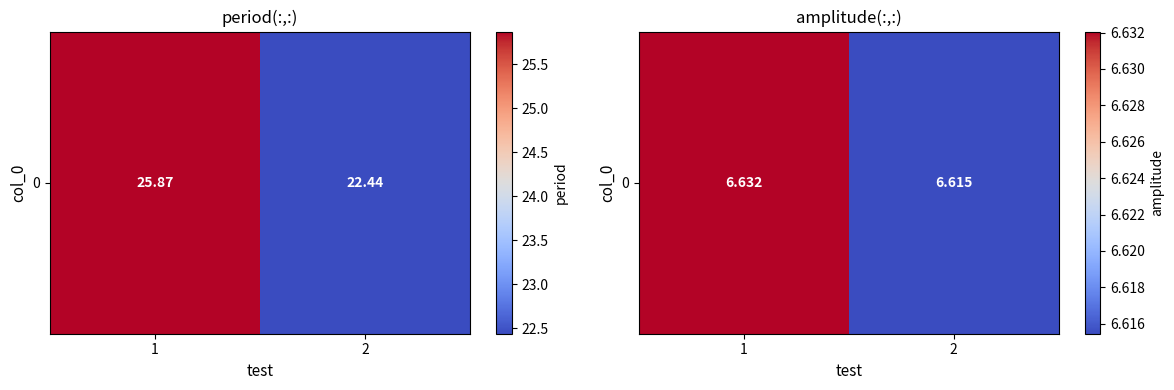

The value at 1 is 6.6. True or false?

True